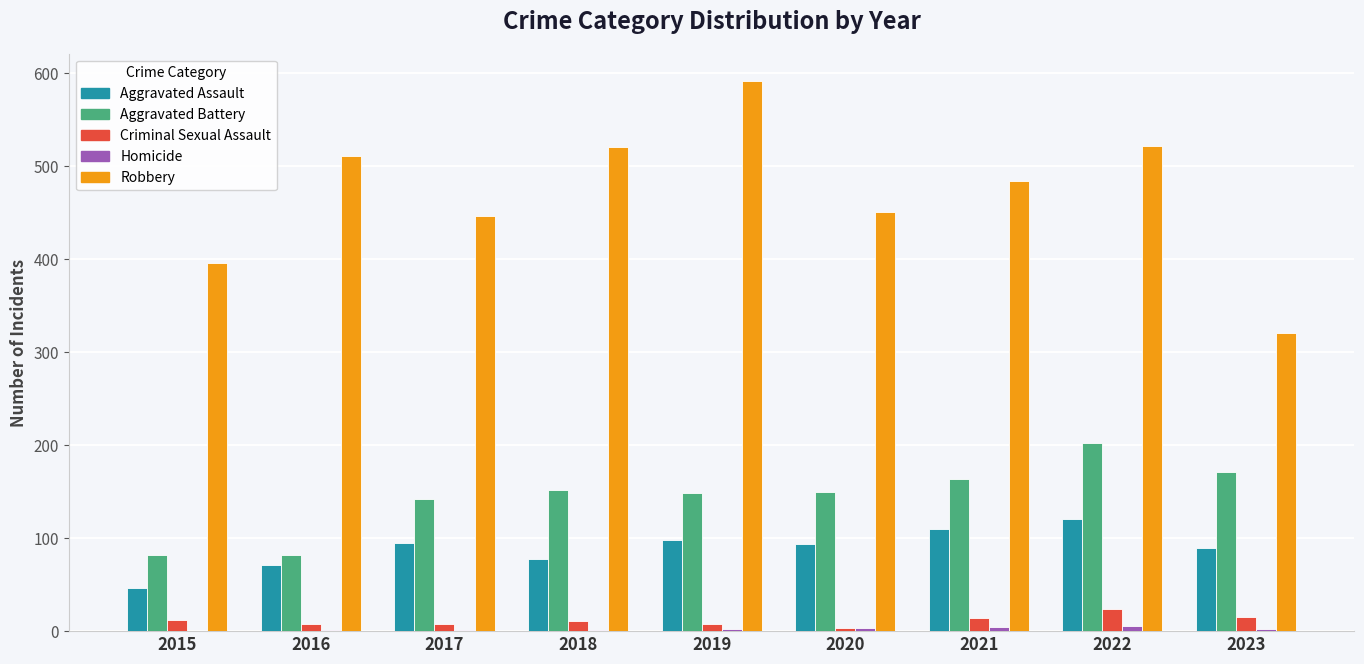

At which label is Aggravated Battery closest to 142?

2017